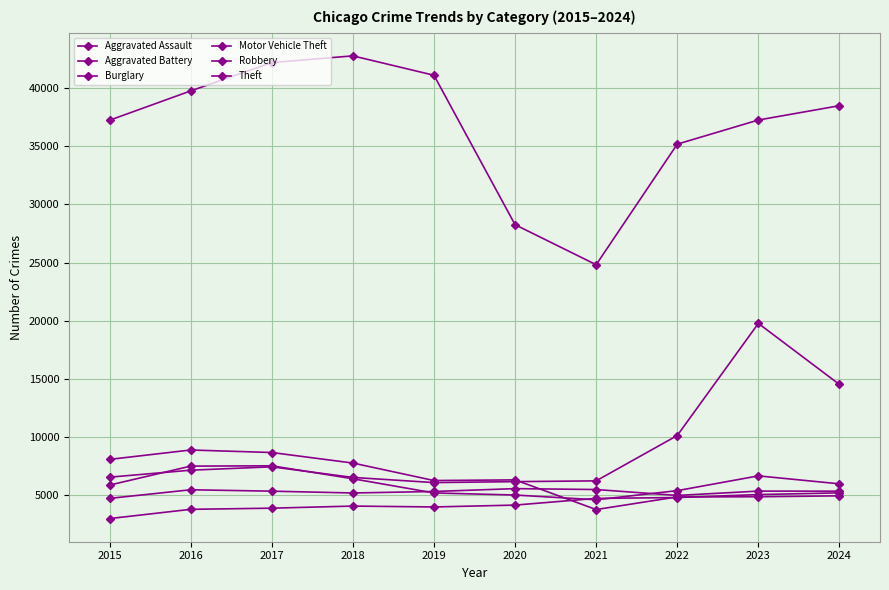

Reading left to right, list all the values displayed in this chart.

Aggravated Assault: 2984	3780	3879	4060	3984	4144	4719	4792	5049	5197
Aggravated Battery: 4722	5462	5342	5186	5314	5561	5483	4974	5348	5340
Burglary: 8075	8883	8666	7760	6256	6313	3761	4850	4860	4941
Motor Vehicle Theft: 6546	7147	7435	6524	6080	6162	6228	10128	19772	14518
Robbery: 5866	7496	7524	6410	5189	5010	4603	5387	6657	5972
Theft: 37245	39766	42202	42781	41112	28261	24818	35187	37263	38495